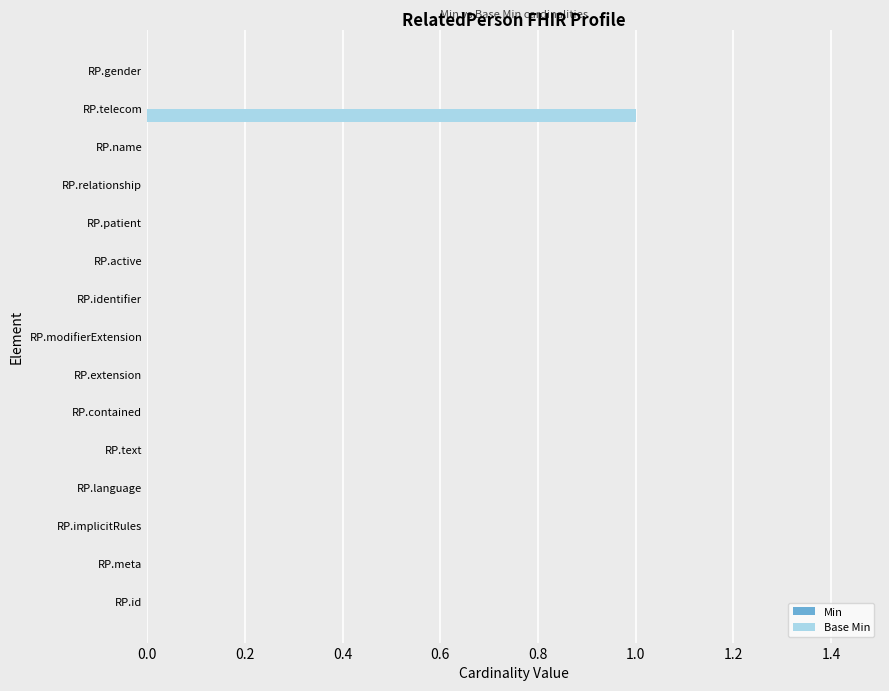

The chart shows a value of -1 at RP.contained. True or false?

False